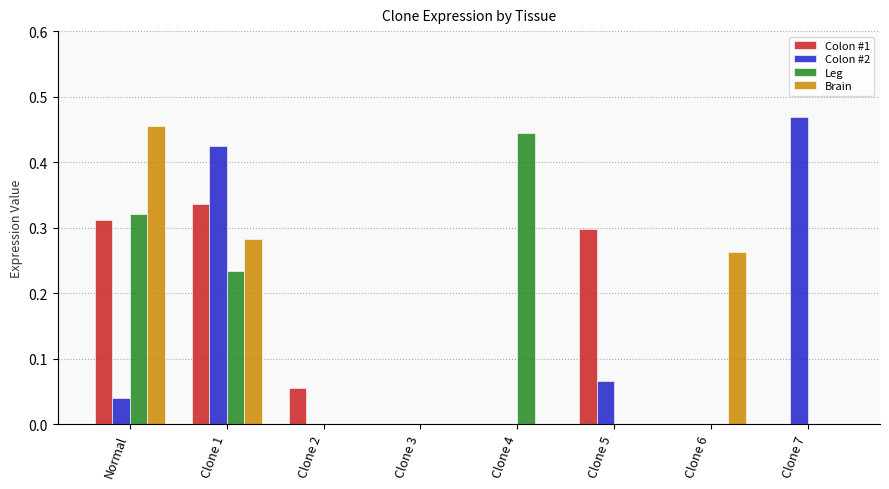

Which series changed the most between Clone 4 and Clone 5?

Leg